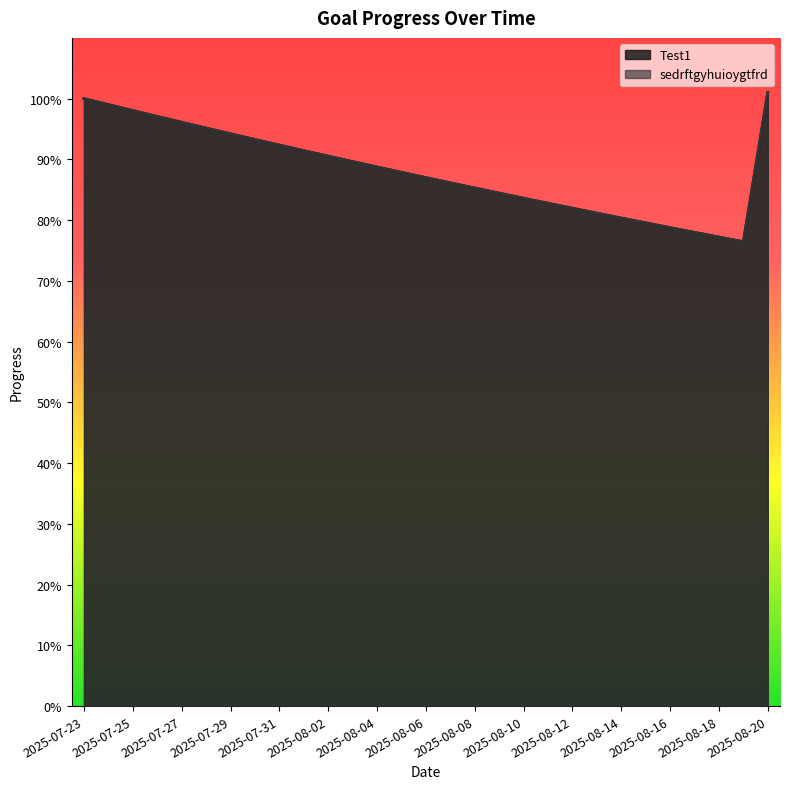

What are all the series names shown in the legend?

Test1, sedrftgyhuioygtfrd